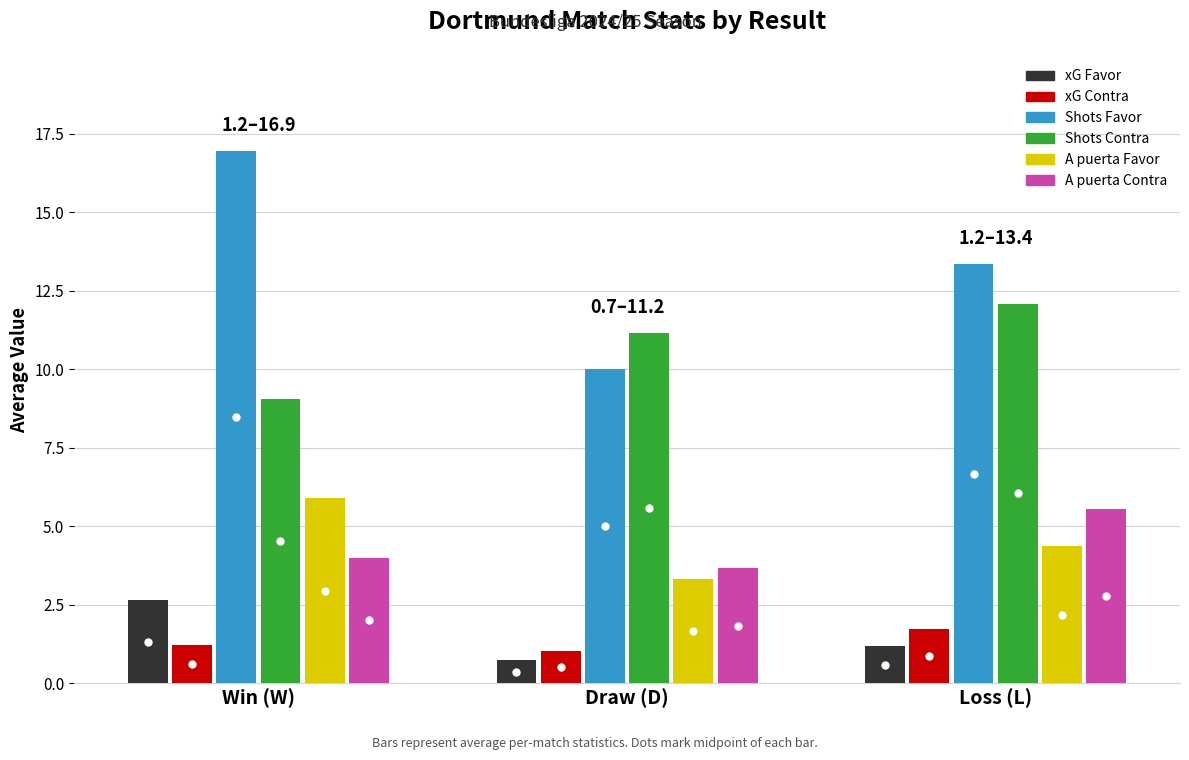

Which series has the largest range (max minus min)?

Shots Favor